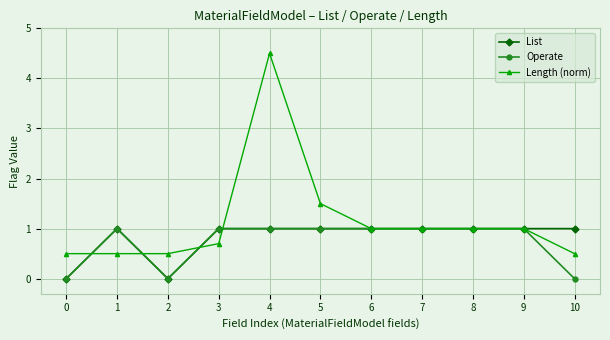

Is it true that Operate equals 1.6 at 8?

False